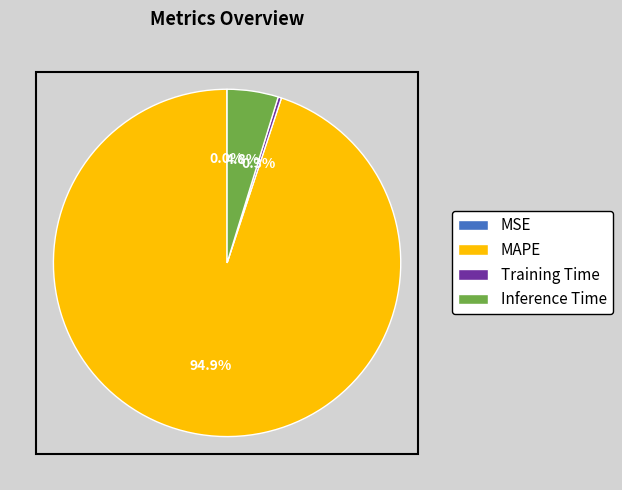

What portion of the pie excludes Inference Time?

95.2%